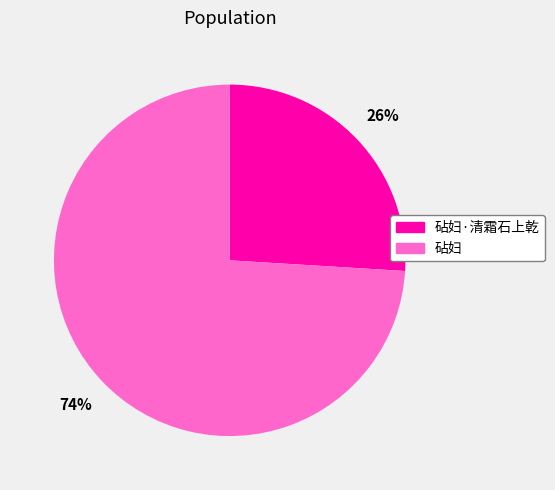

Between 砧妇·清霜石上乾 and 砧妇, which is larger?

砧妇